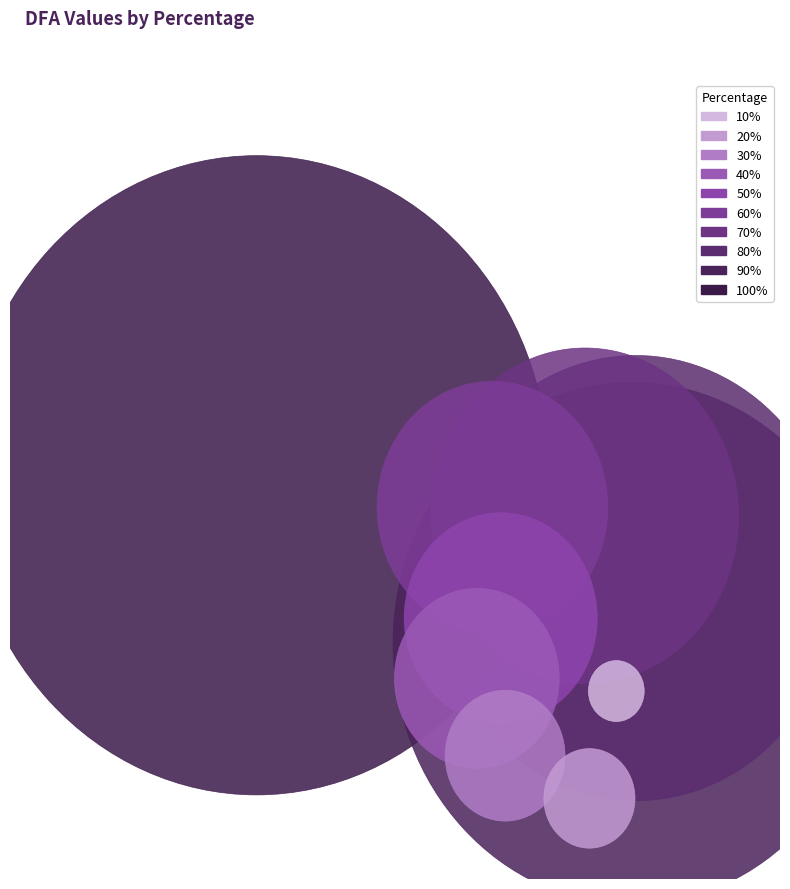

To the nearest percent, what is the difference between the 20% and 90% slice percentages?

23%